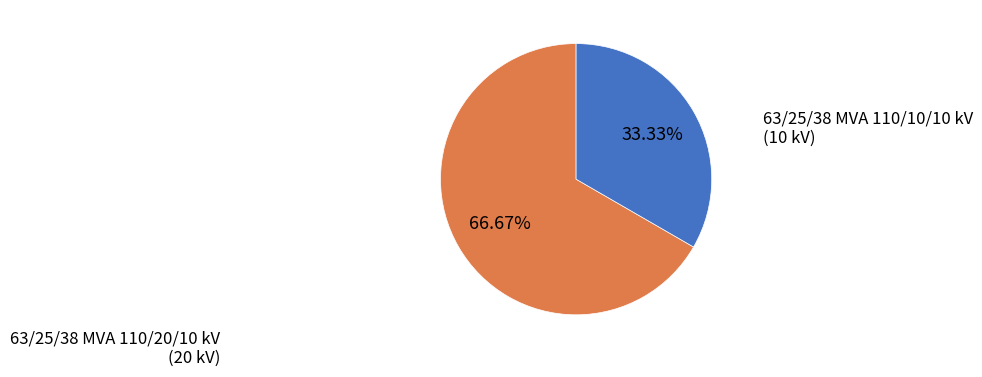

What is the total percentage of 63/25/38 MVA 110/10/10 kV and 63/25/38 MVA 110/20/10 kV?

100.0%